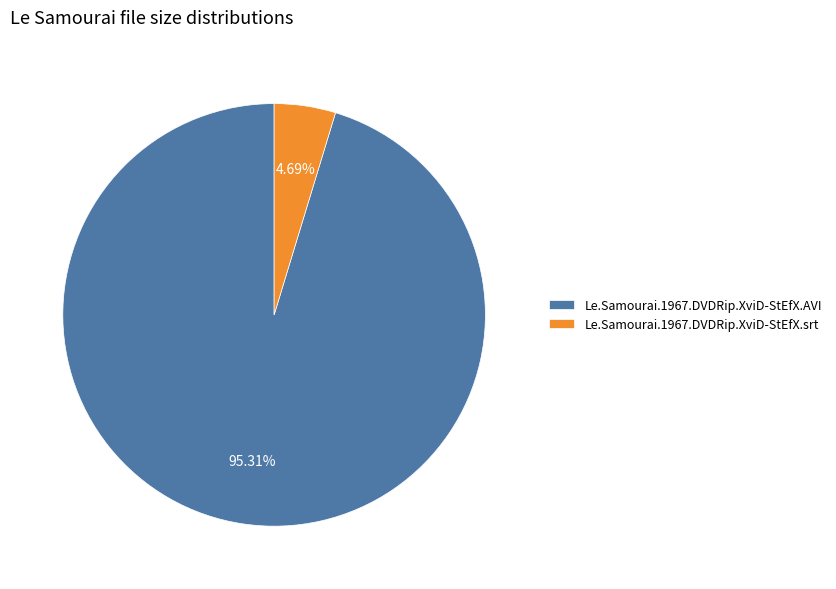

What percentage is the Le.Samourai.1967.DVDRip.XviD-StEfX.srt slice, to the nearest percent?

5%